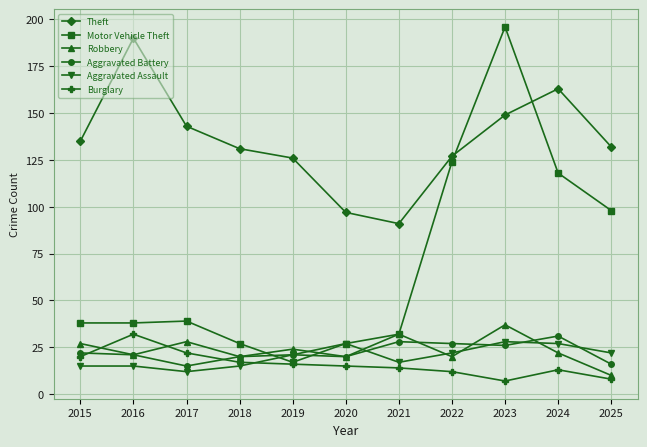

Reading left to right, extract all data points from this chart.

Theft: 2015=135	2016=190	2017=143	2018=131	2019=126	2020=97	2021=91	2022=127	2023=149	2024=163	2025=132
Motor Vehicle Theft: 2015=38	2016=38	2017=39	2018=27	2019=17	2020=27	2021=32	2022=124	2023=196	2024=118	2025=98
Robbery: 2015=27	2016=21	2017=28	2018=20	2019=24	2020=20	2021=32	2022=20	2023=37	2024=22	2025=10
Aggravated Battery: 2015=22	2016=21	2017=15	2018=20	2019=21	2020=20	2021=28	2022=27	2023=26	2024=31	2025=16
Aggravated Assault: 2015=15	2016=15	2017=12	2018=15	2019=21	2020=27	2021=17	2022=22	2023=28	2024=27	2025=22
Burglary: 2015=20	2016=32	2017=22	2018=17	2019=16	2020=15	2021=14	2022=12	2023=7	2024=13	2025=8